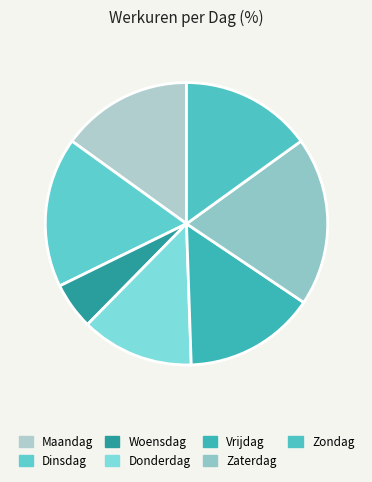

Between Zaterdag and Woensdag, which is larger?

Zaterdag